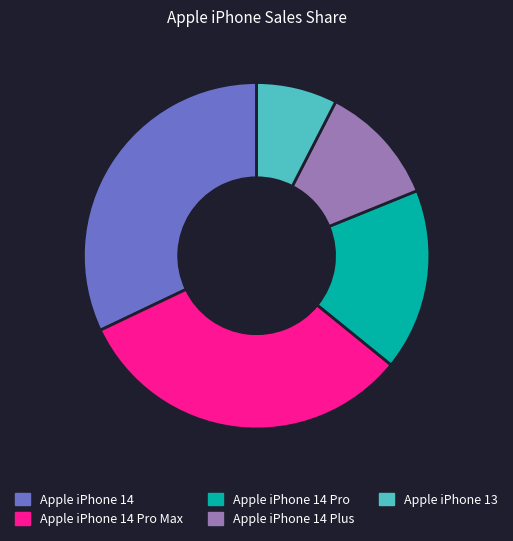

Is there any slice that represents more than half of the pie?

No